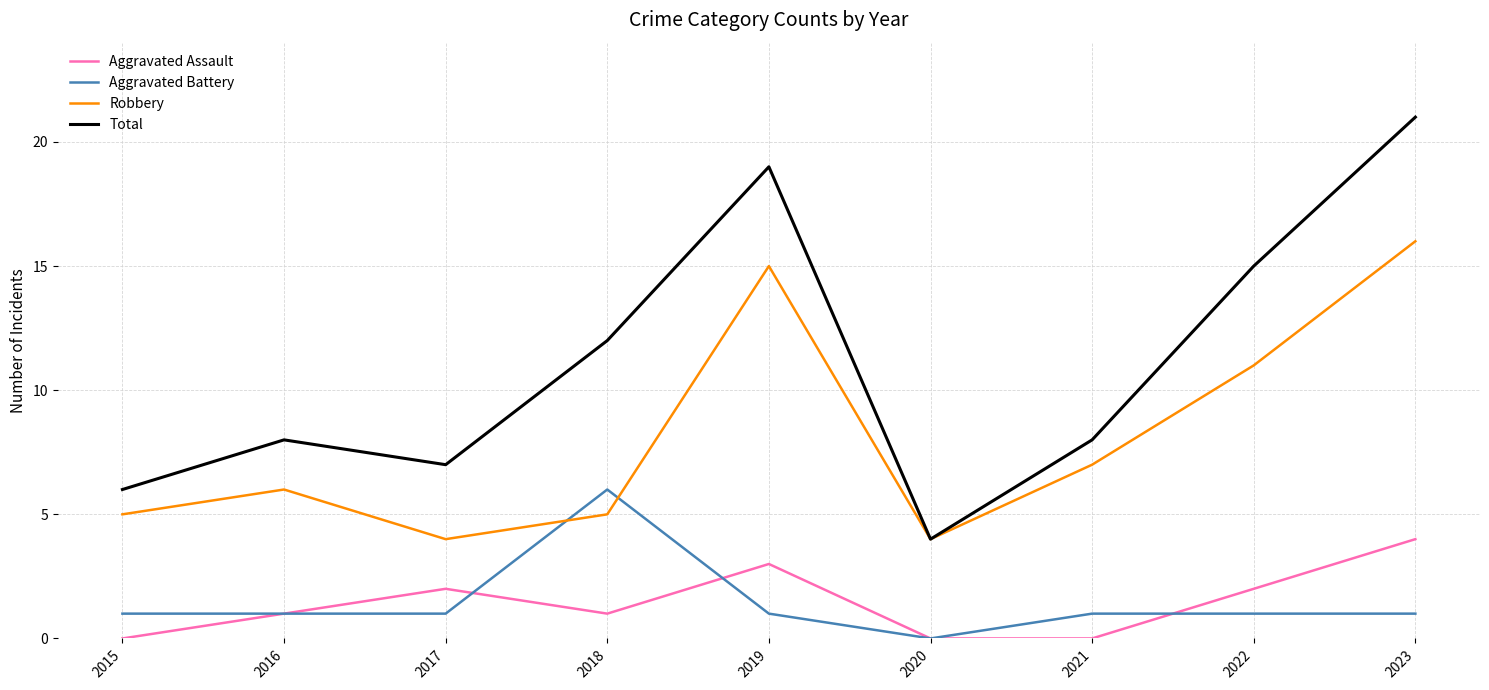

Rank the series by their maximum value, from highest to lowest.

Total, Robbery, Aggravated Battery, Aggravated Assault